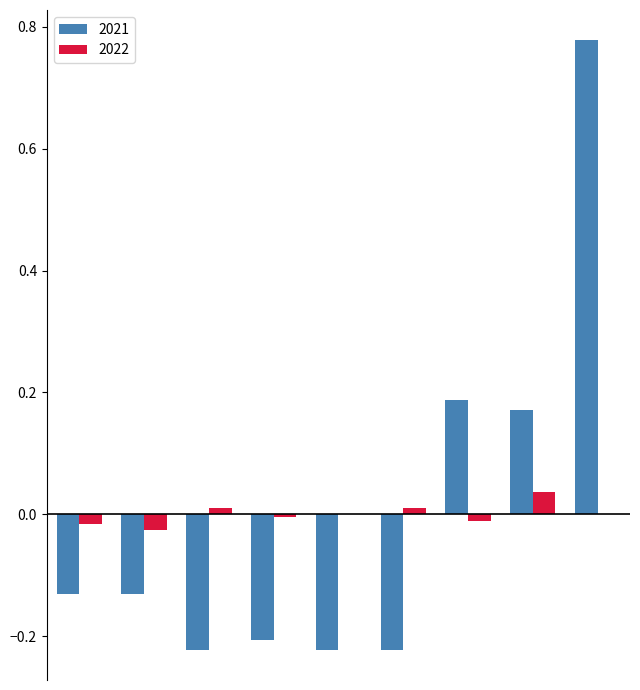

How many categories are shown in the chart?

9